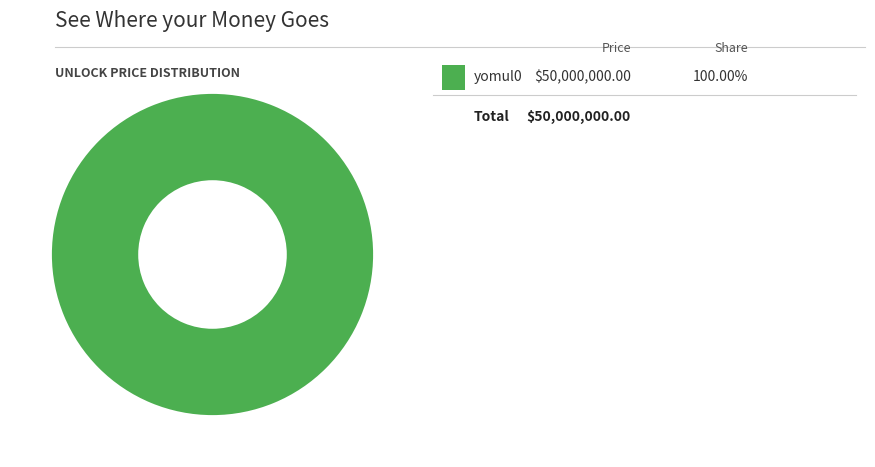

Is there any slice that represents more than half of the pie?

Yes